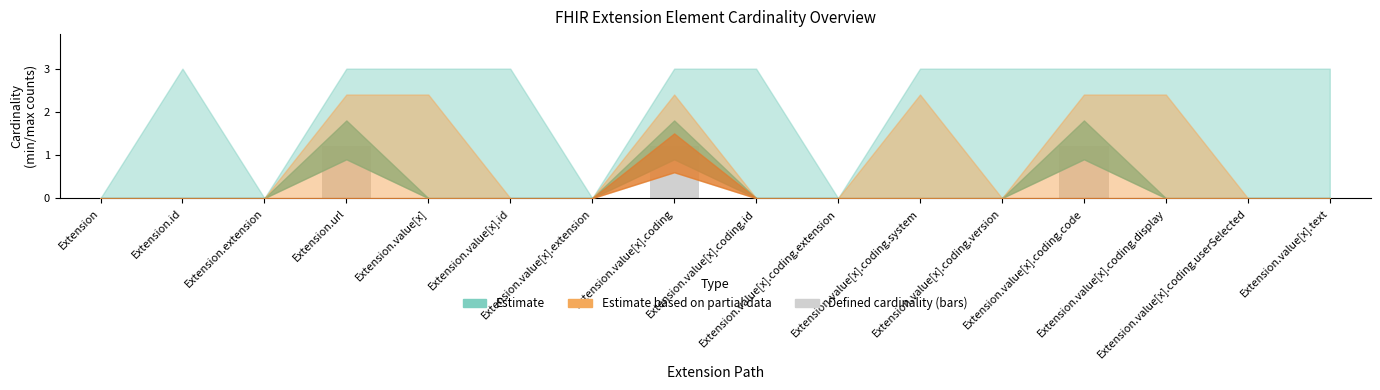

What is the sum of all values?

3.6